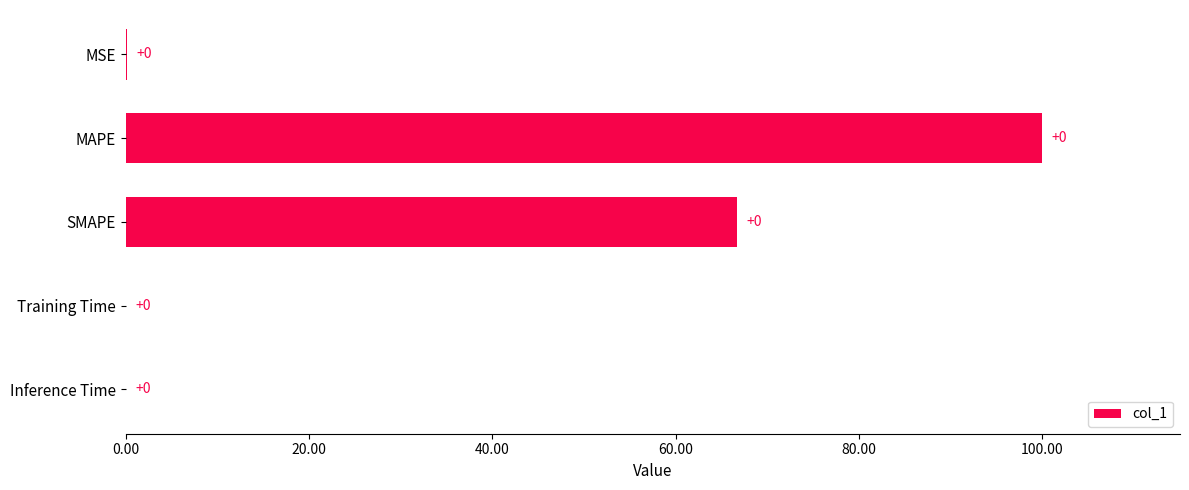

Is it true that the value at MAPE is 100.0?

True